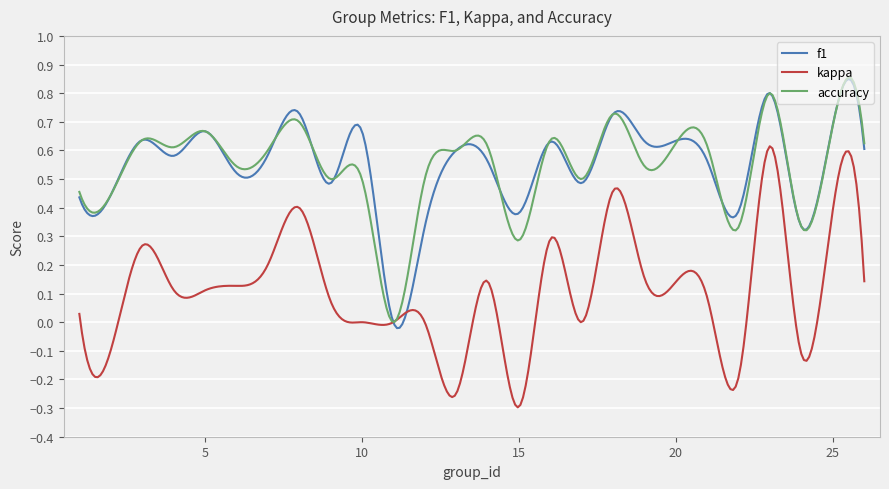

Does the chart display data point markers on the line(s)?

No